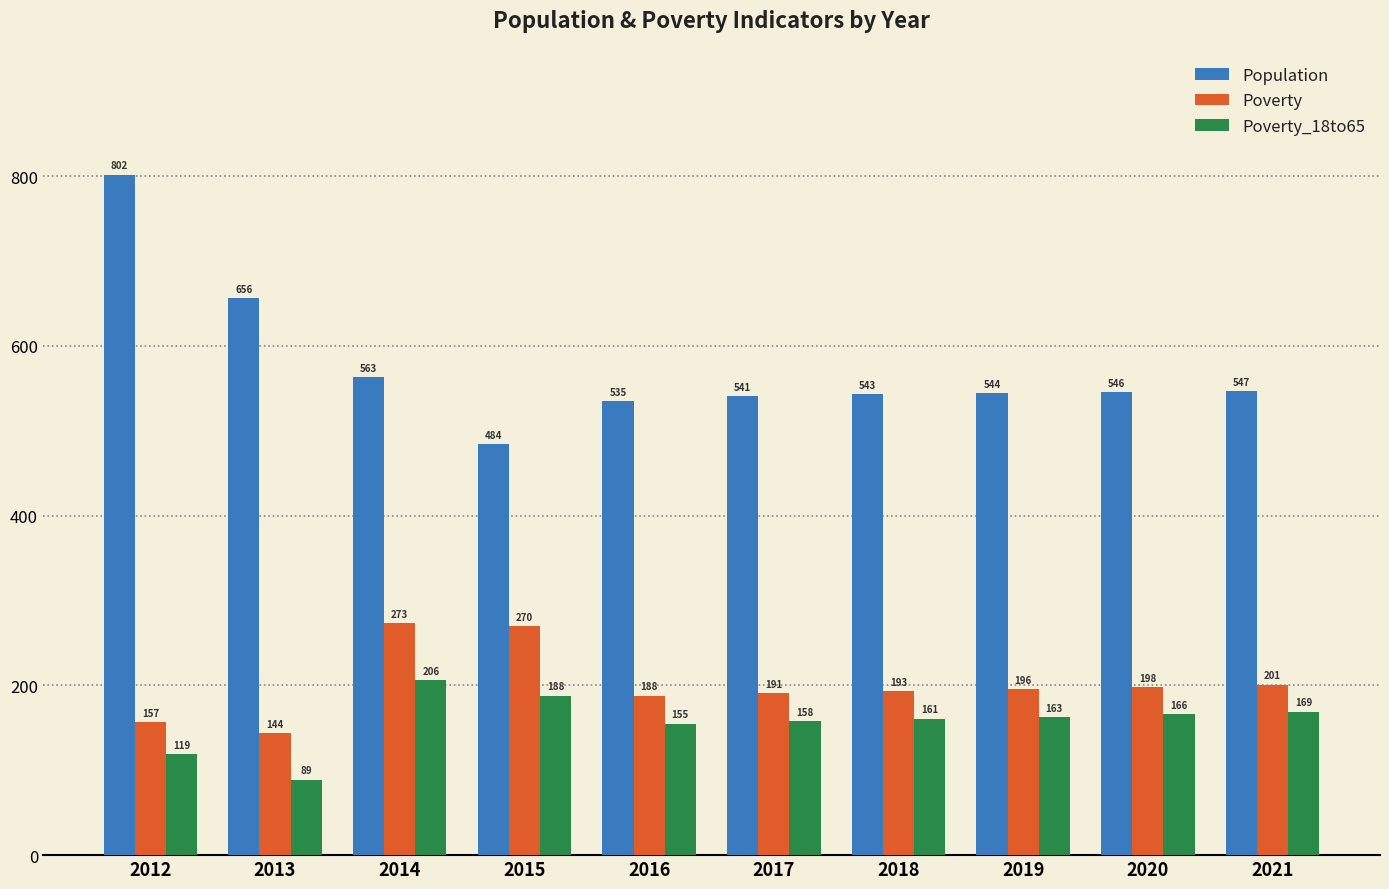

How many bars are there in total?

30